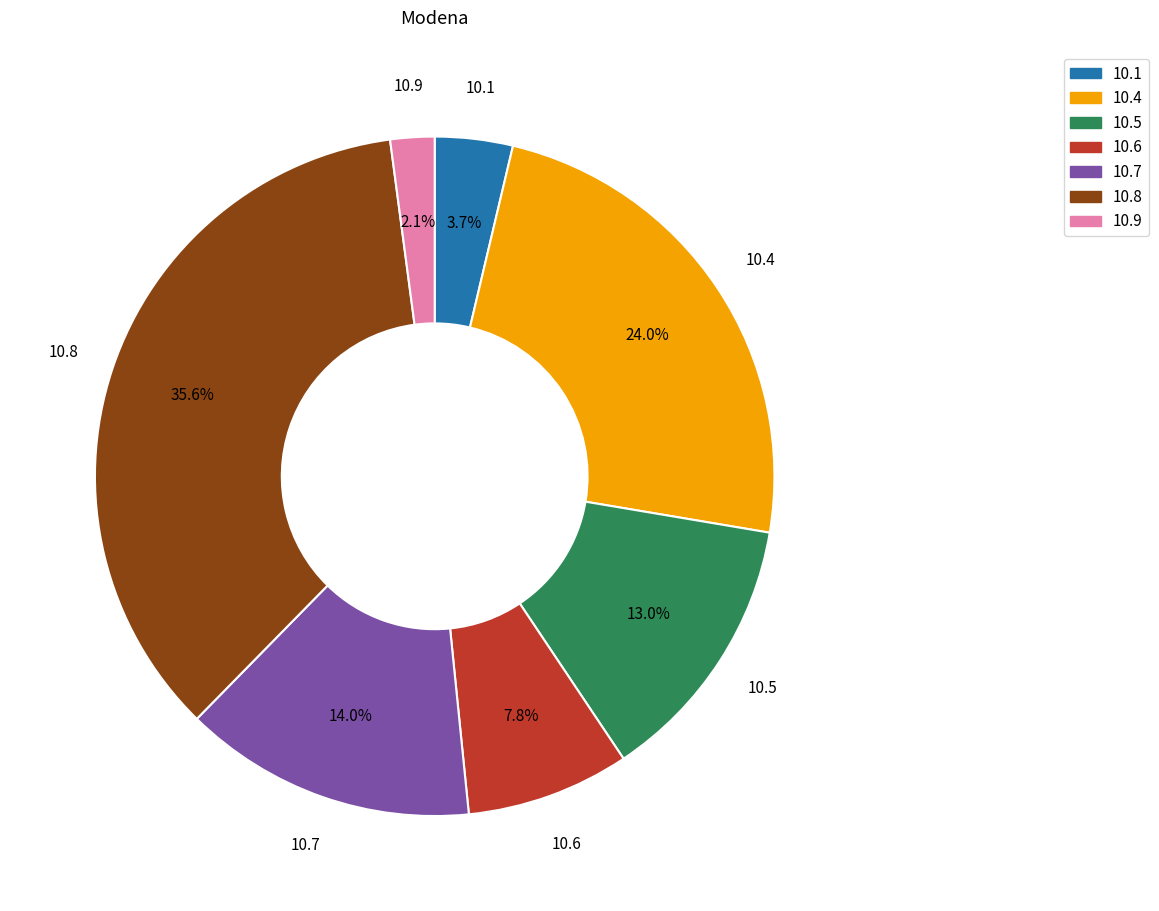

What percentage do 10.4 and 10.5 together represent?

36.9%